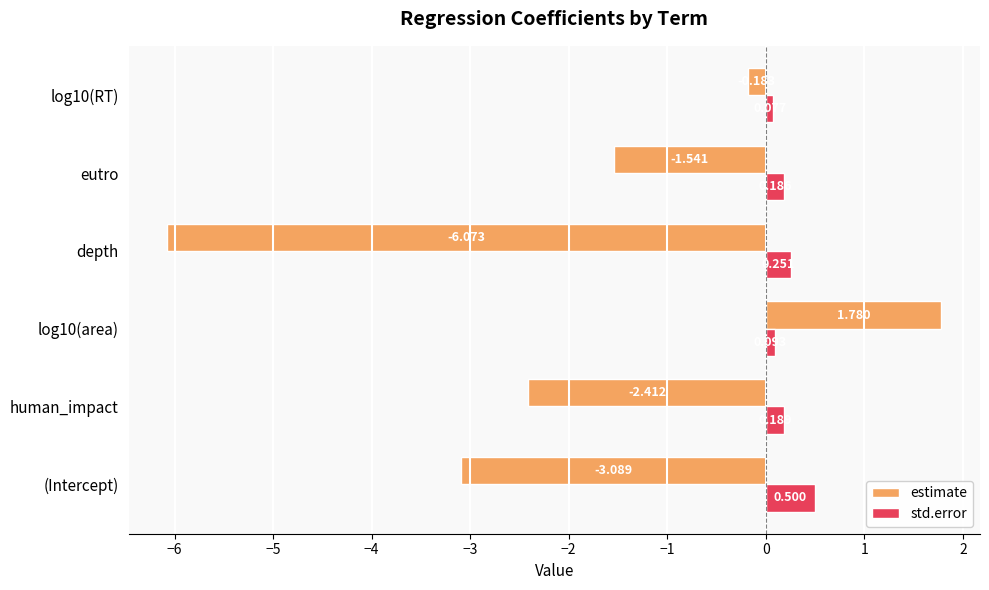

Which series changed the most between eutro and log10(RT)?

estimate